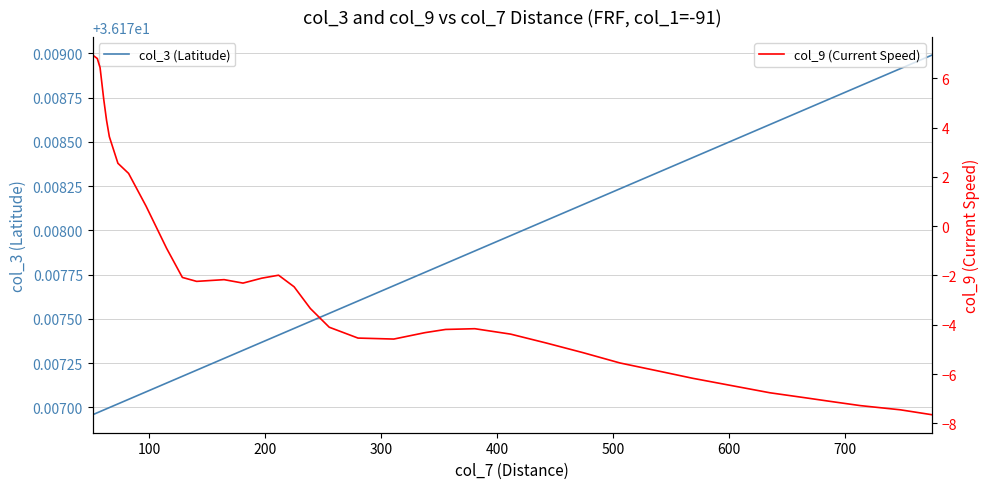

At how many categories does at least one series exceed 25?

38